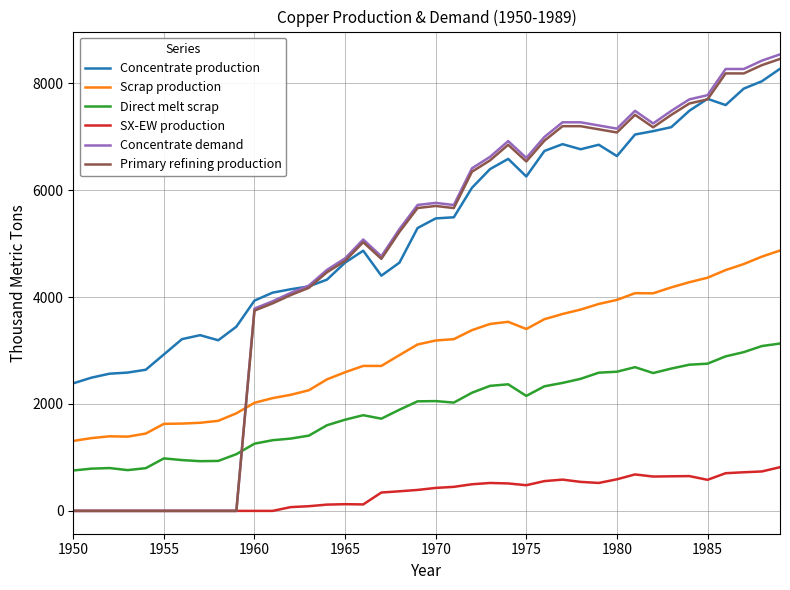

What is the sum of all Primary refining production values?

189230.2